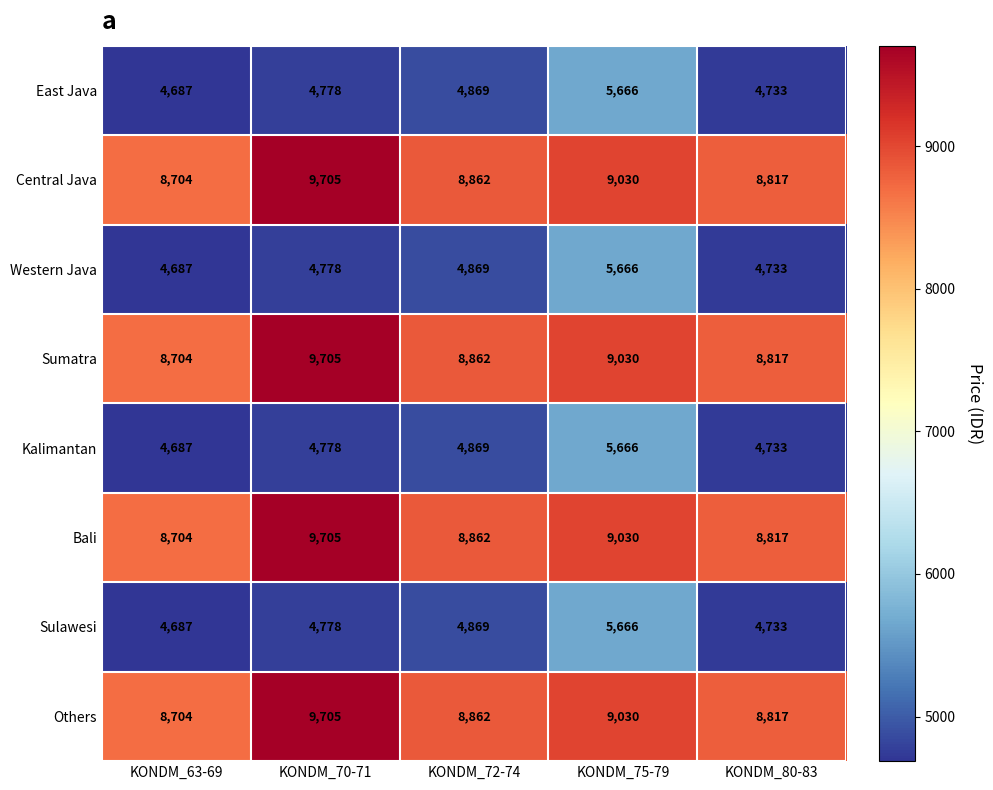

Rank the categories by Sulawesi value from lowest to highest.

KONDM_63-69, KONDM_80-83, KONDM_70-71, KONDM_72-74, KONDM_75-79